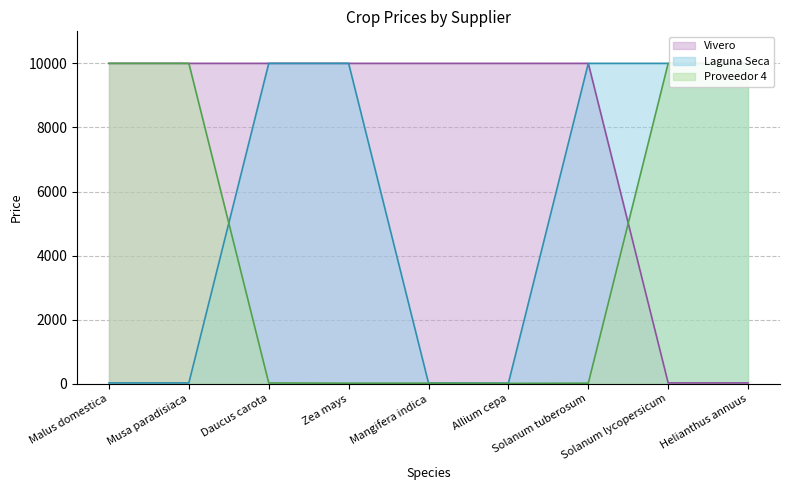

What is the minimum value shown in the chart?

12.0